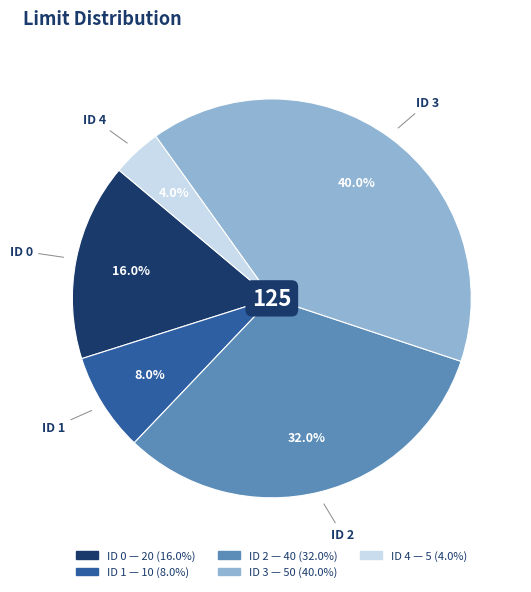

Does any single category account for the majority?

No